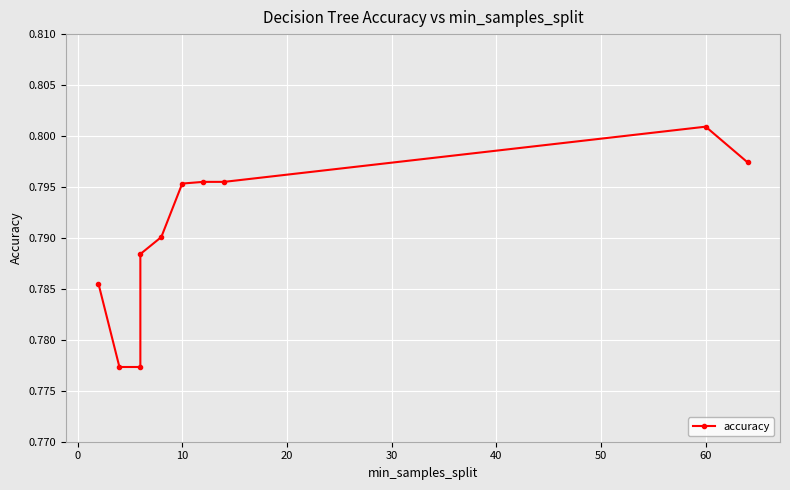

True or false: the data has more than 0 interior local peaks.

True